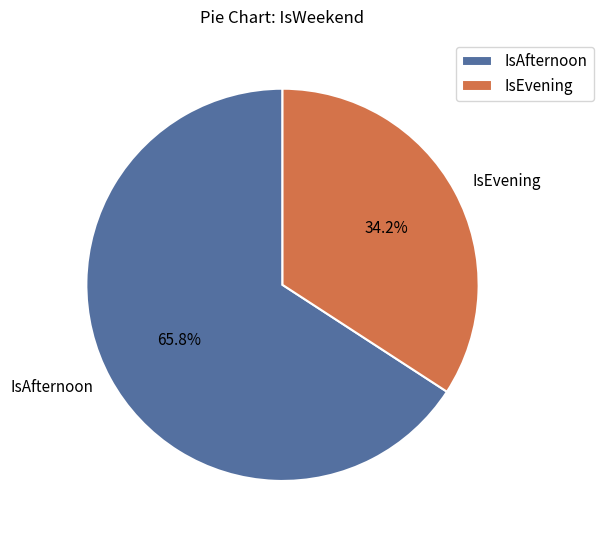

What percentage is NOT represented by IsAfternoon?

34.2%